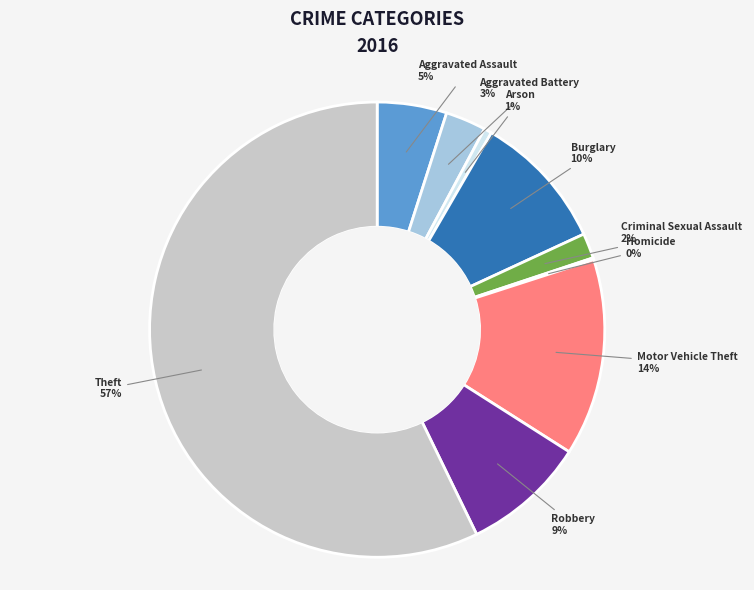

What is the largest slice in the pie chart?

Theft